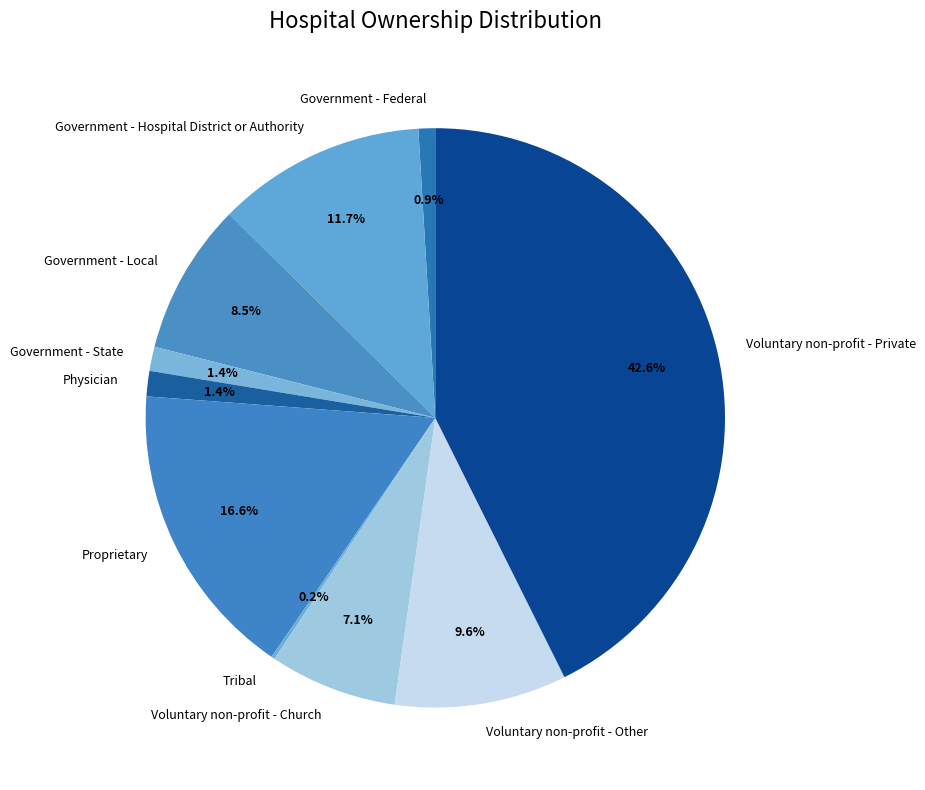

Does Voluntary non-profit - Other account for over 50% of the chart?

No